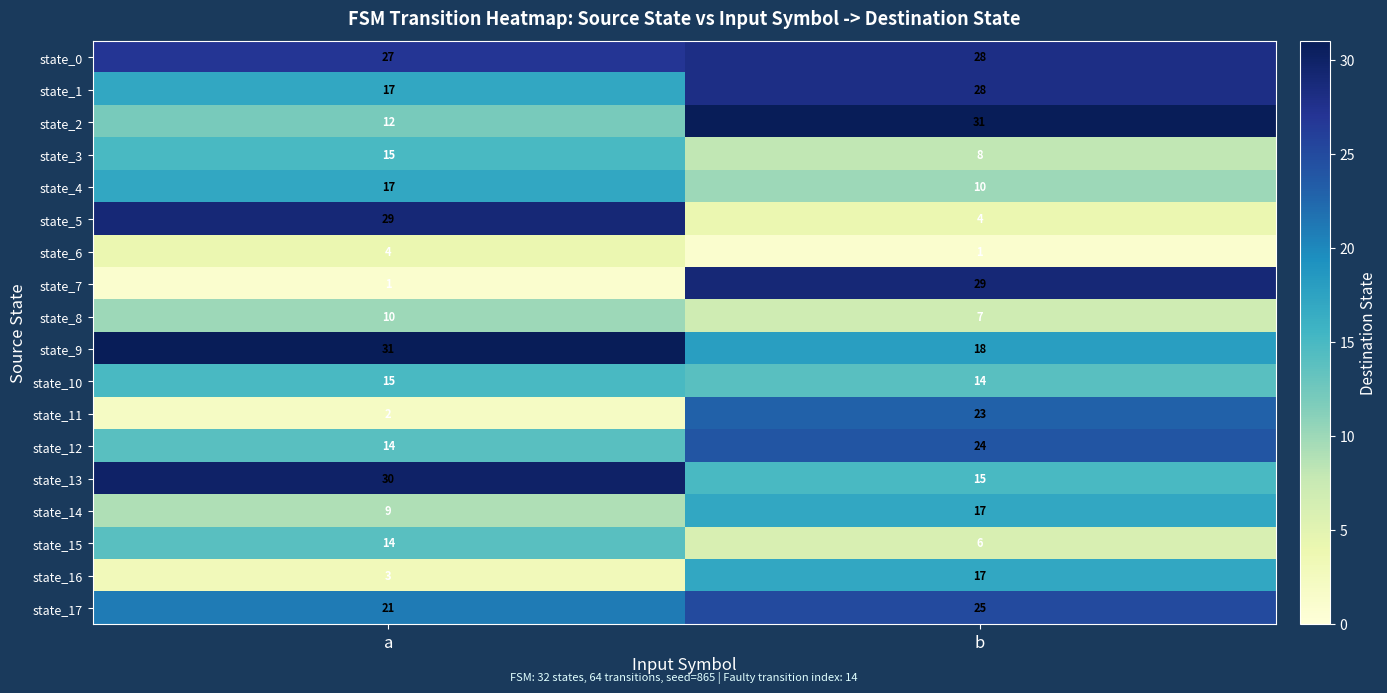

Read the state_10 value at b.

14